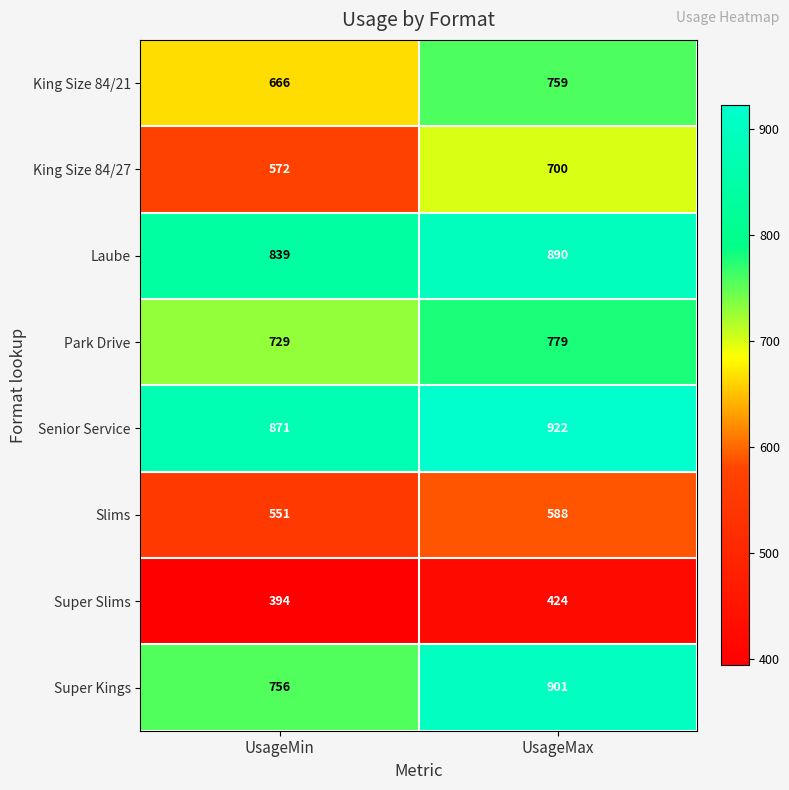

Reading right to left, list all the values displayed in this chart.

King Size 84/21: 759	666
King Size 84/27: 700	572
Laube: 890	839
Park Drive: 779	729
Senior Service: 922	871
Slims: 588	551
Super Slims: 424	394
Super Kings: 901	756